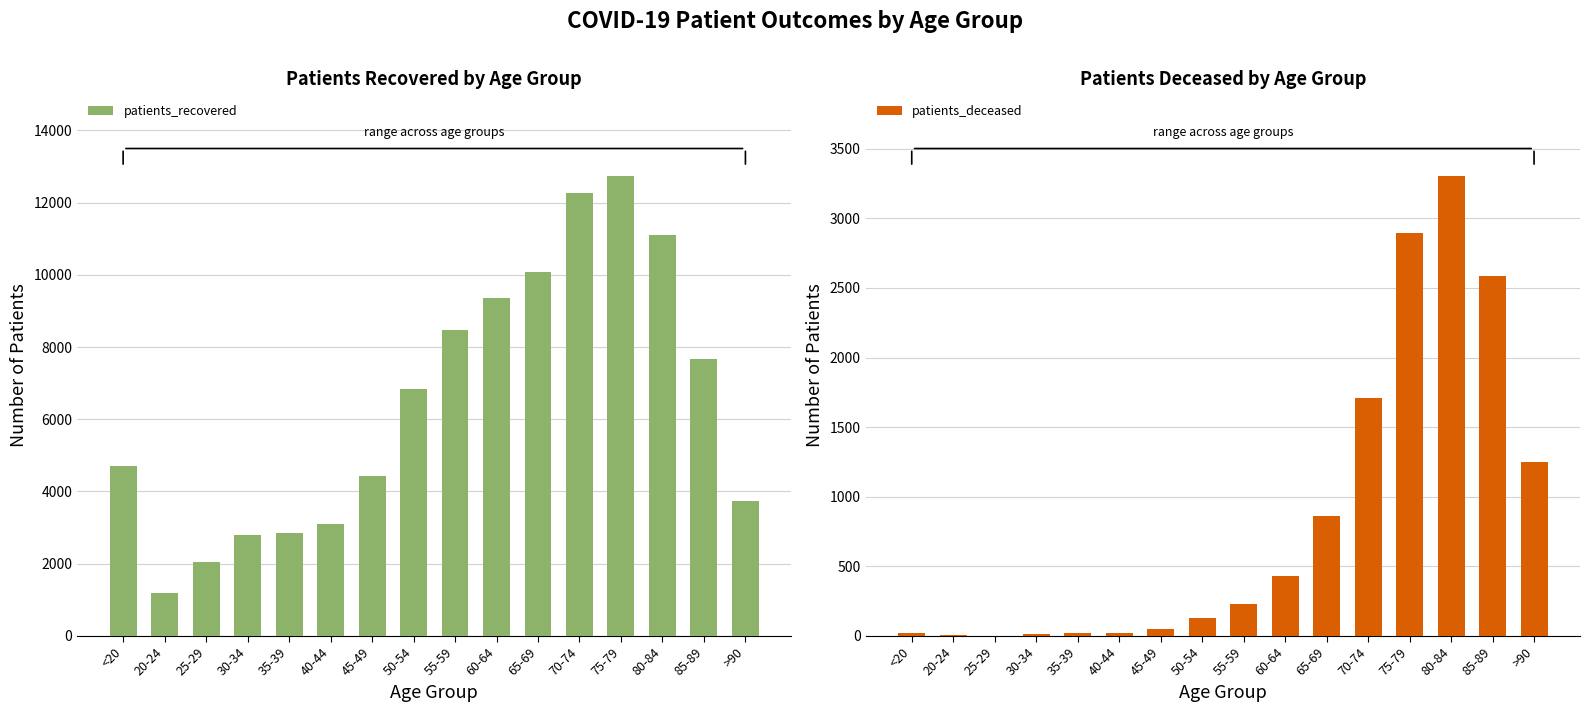

At which category does the chart reach its peak across all series?

75-79